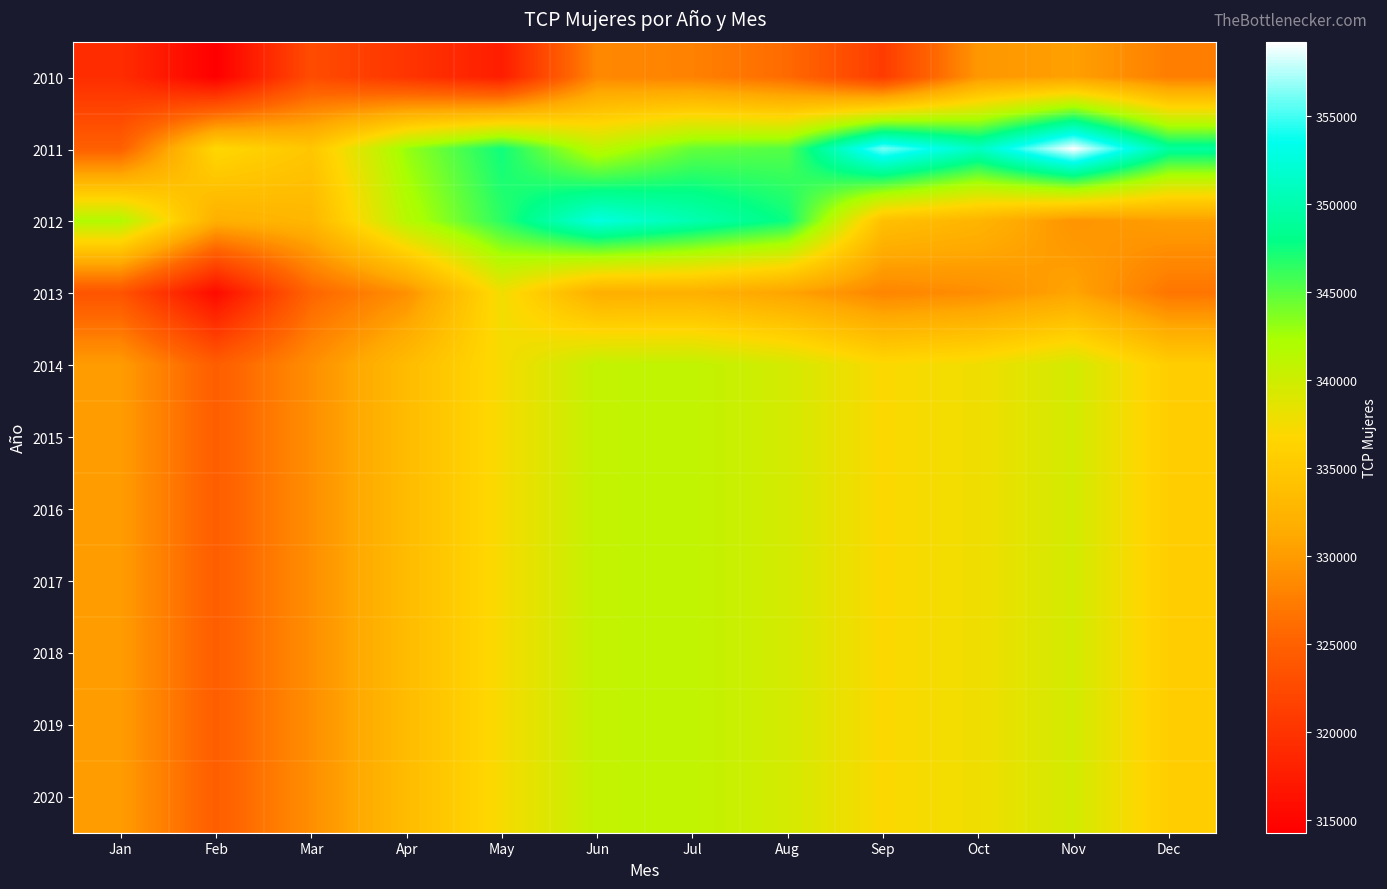

At Nov, list the series in order from smallest to largest.

2012, 2010, 2013, 2014, 2015, 2016, 2017, 2018, 2019, 2020, 2011